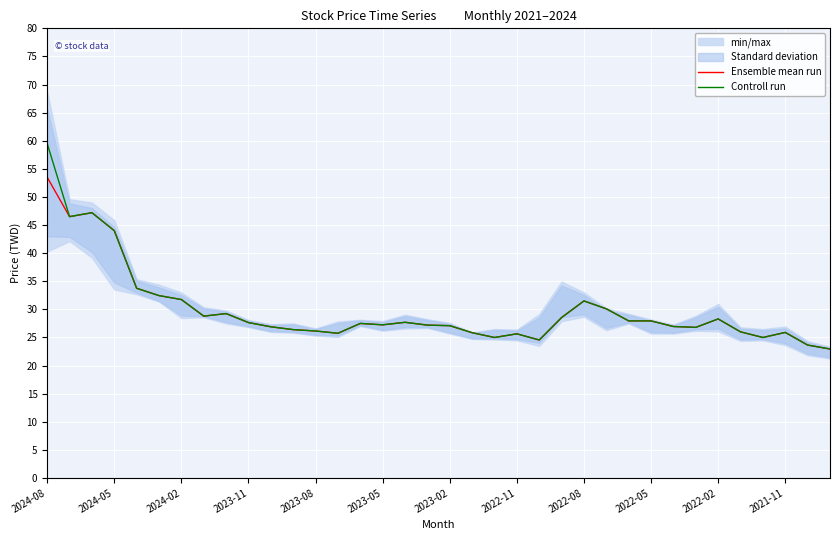

True or false: Ensemble mean run and Controll run cross at least once.

False